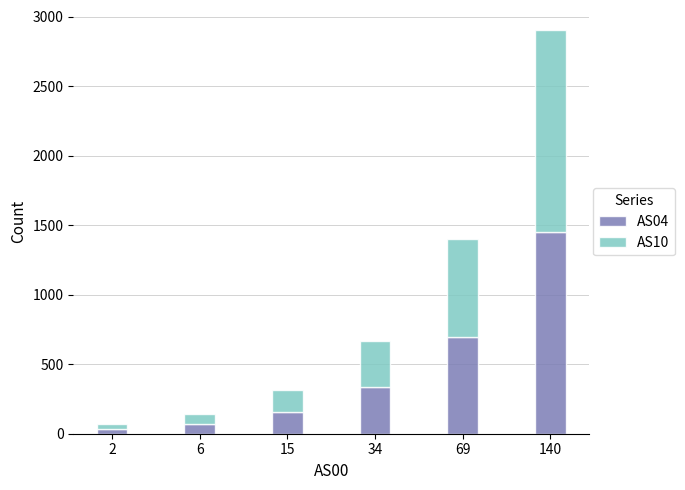

How many distinct data groups are displayed?

2